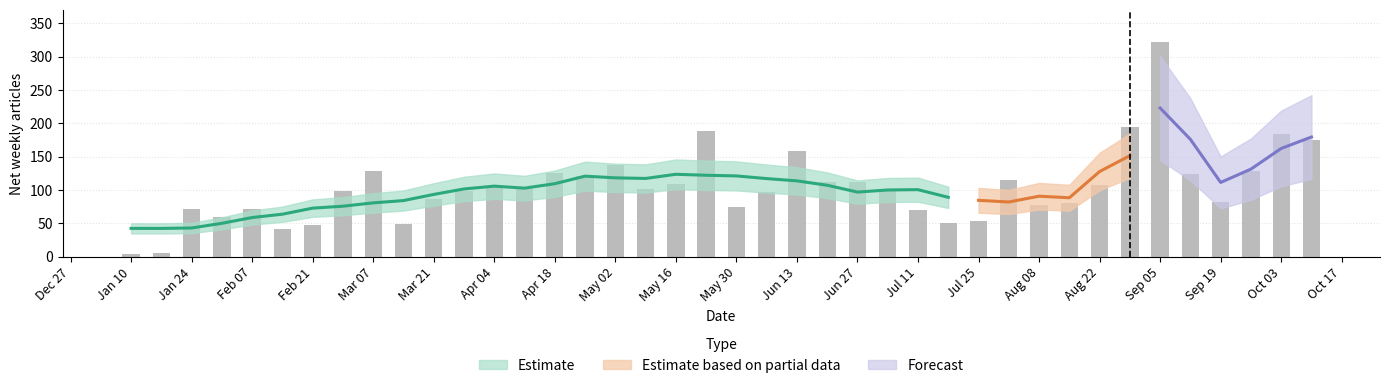

What value does the data have at Apr 04?

105